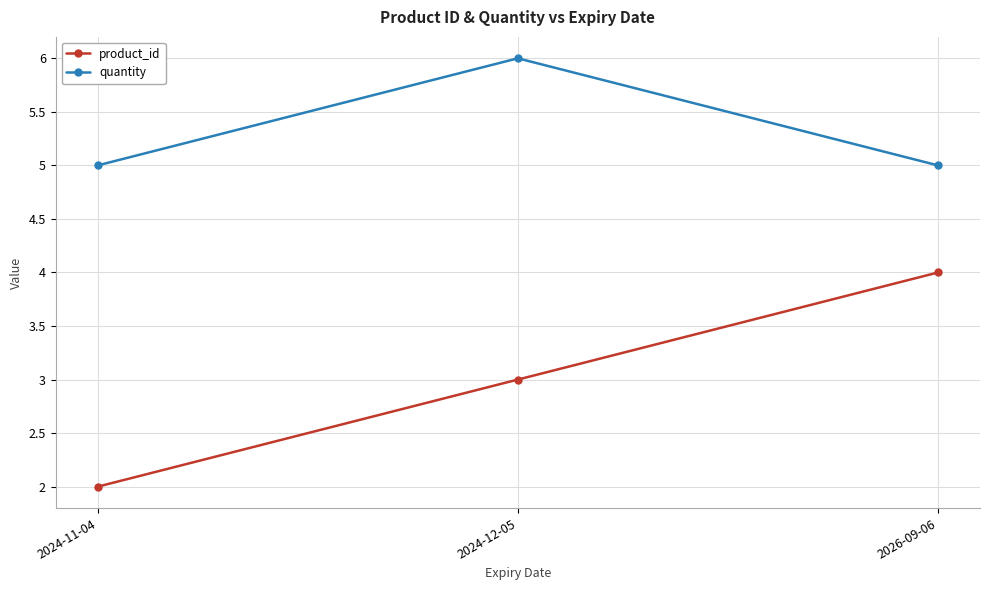

What is the minimum value shown in the chart?

2